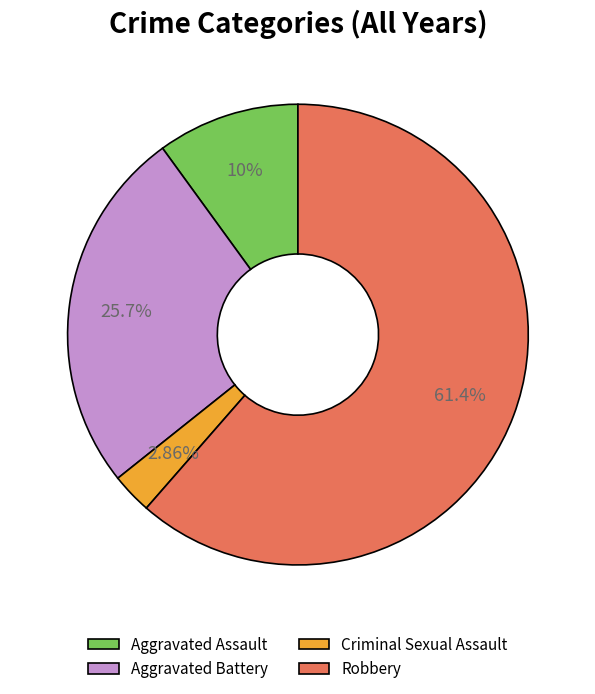

Which slice is the largest?

Robbery